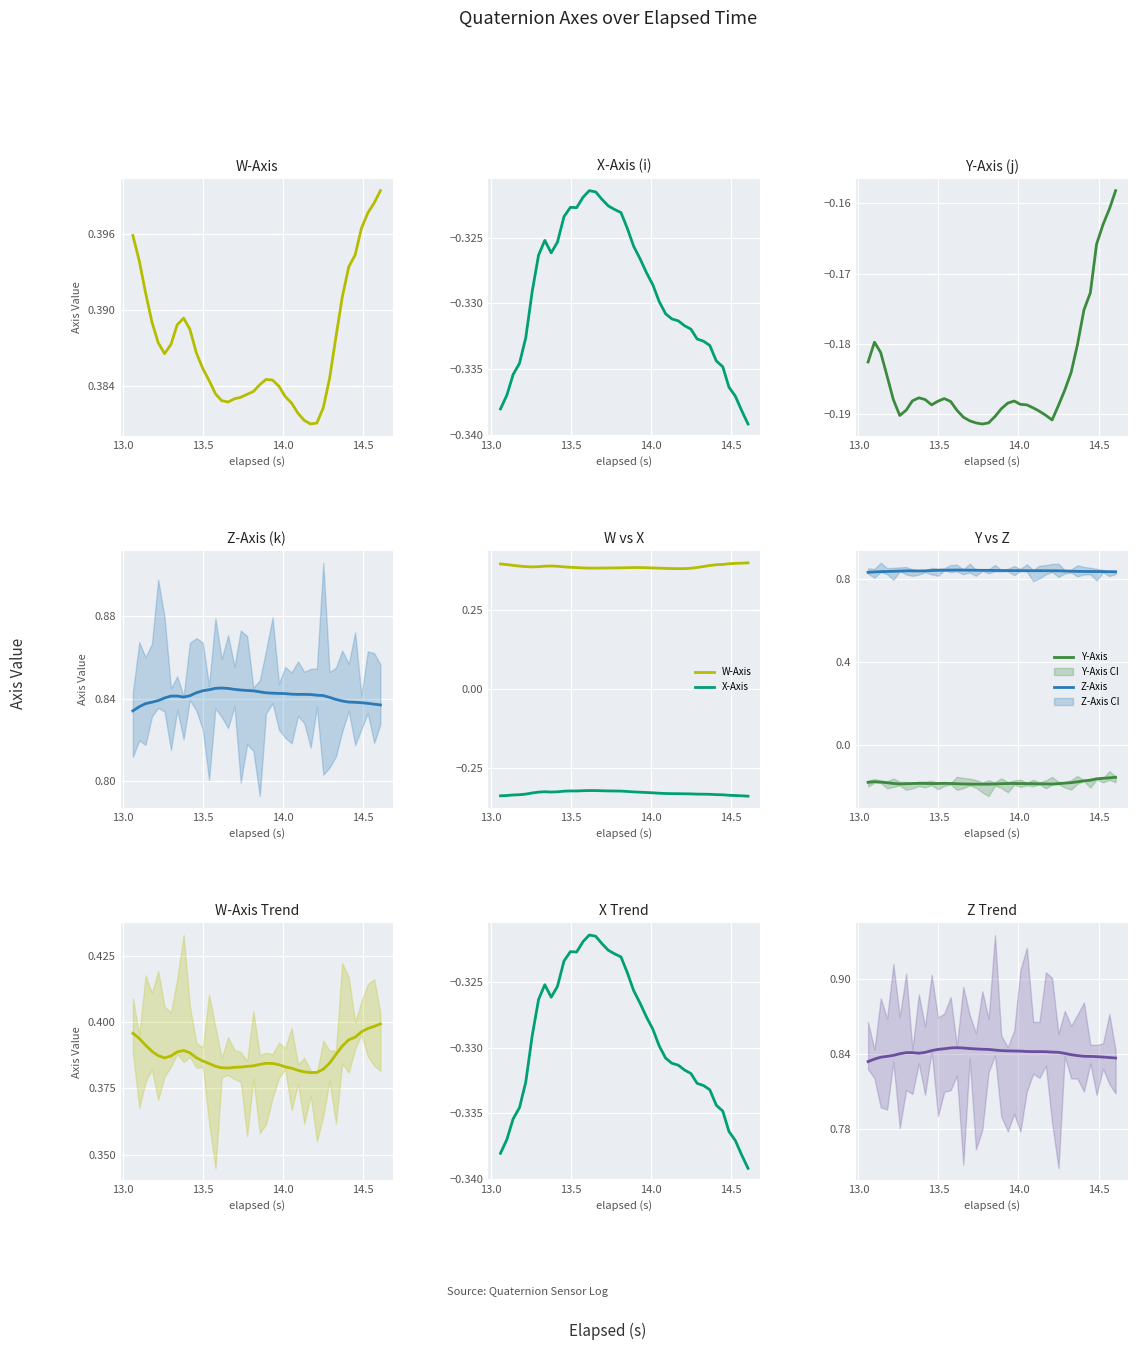

How many categories are shown in the chart?

40